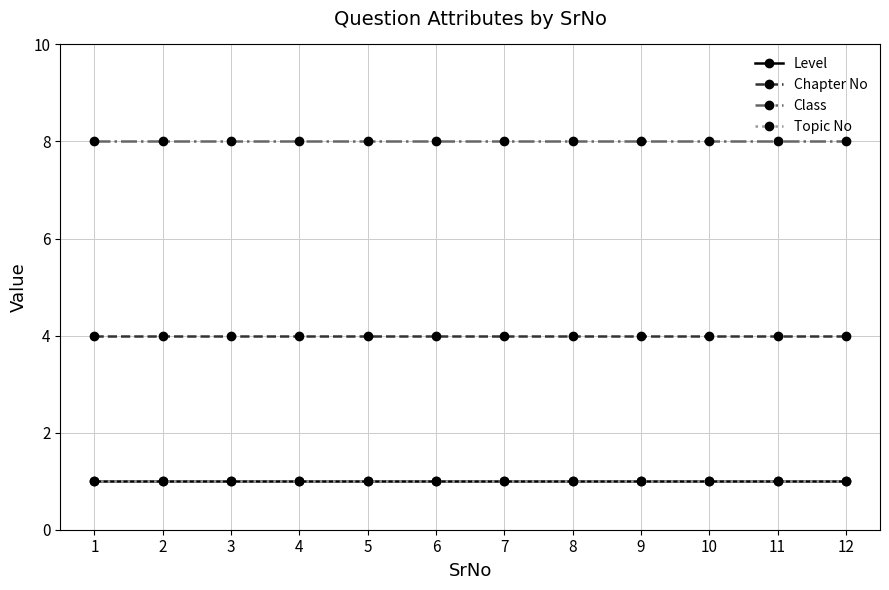

Where is Chapter No nearest to the value 4?

1